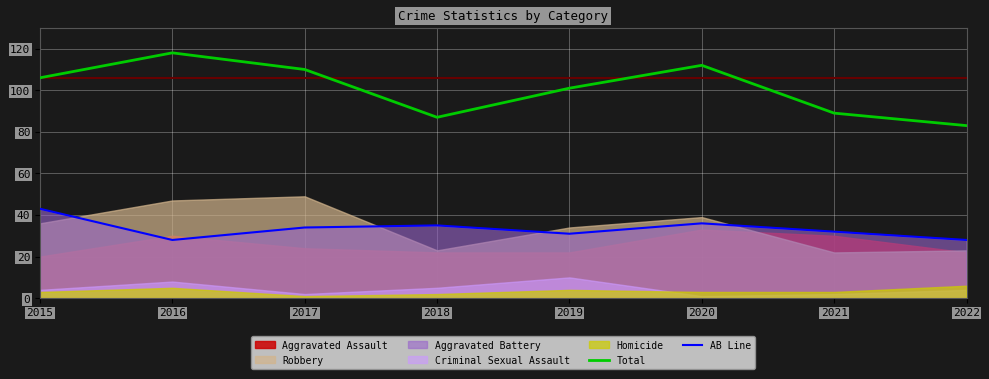

True or false: Total and AB Line cross at least once.

False